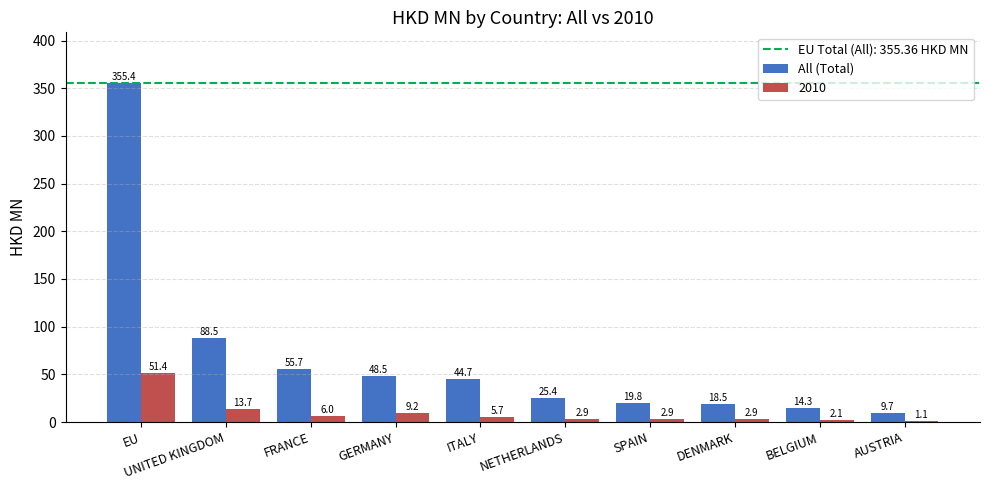

Is it true that All (Total) equals 9.7 at AUSTRIA?

True